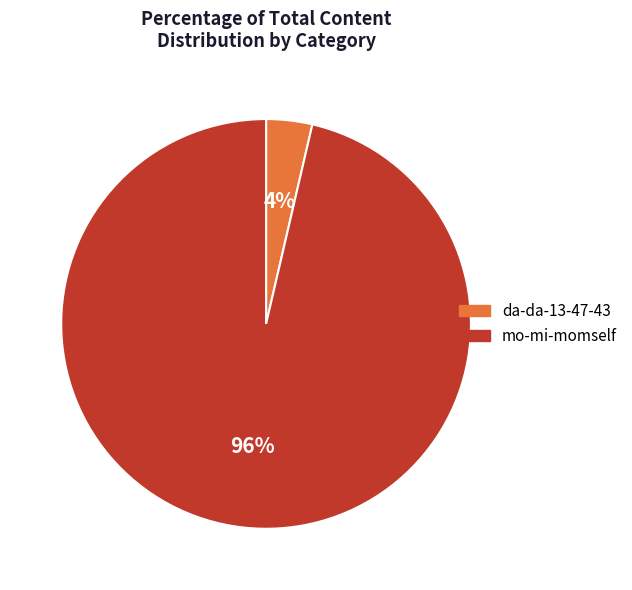

Which has a higher value, da-da-13-47-43 or mo-mi-momself?

mo-mi-momself